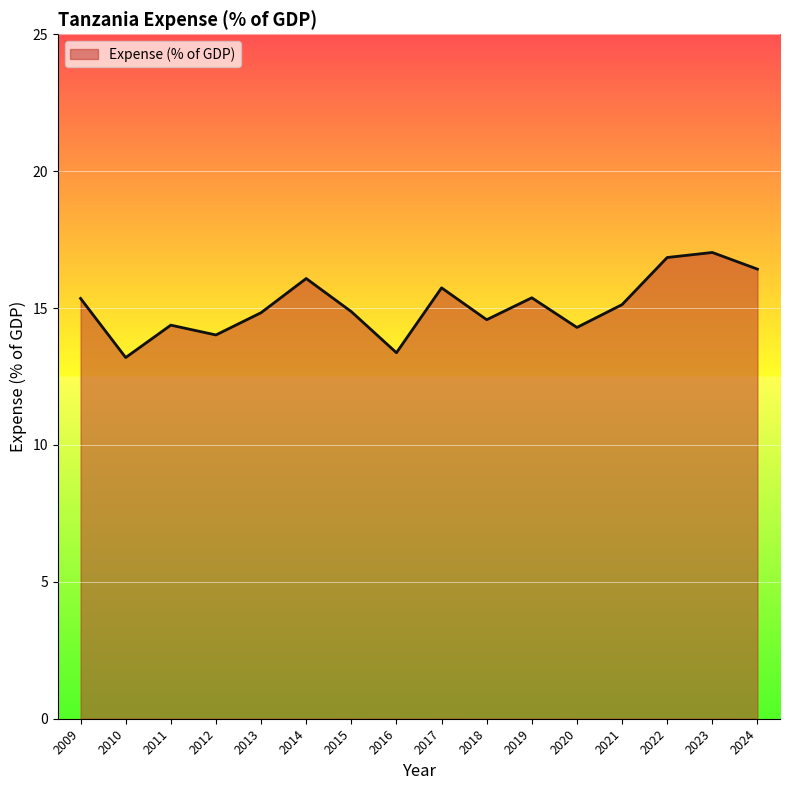

The chart shows a value of 21.8 at 2016. True or false?

False